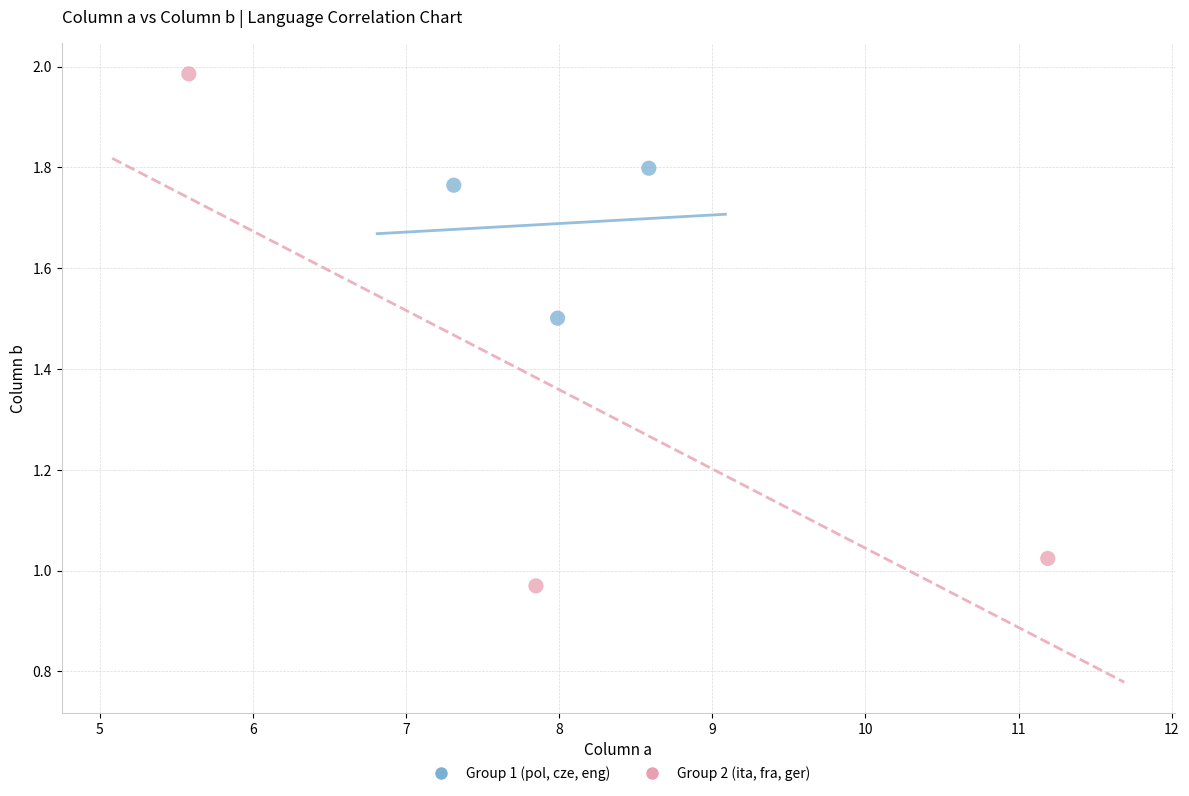

Which series has the largest Y range (max minus min)?

Group 2 (ita, fra, ger)